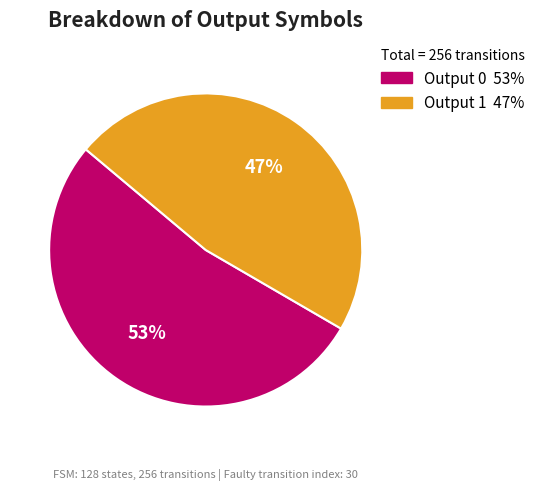

Is it true that Output 0 is 53% of the pie?

True